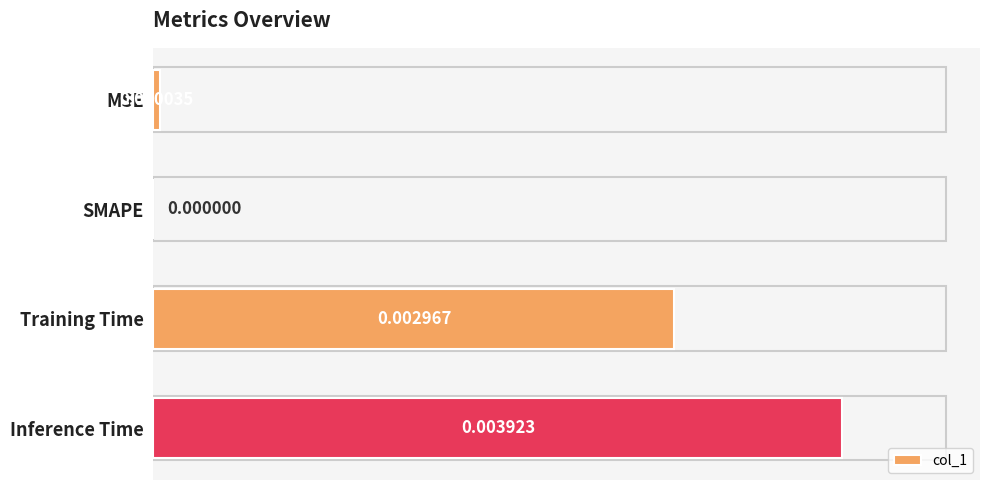

Which label corresponds to the largest value in the chart?

Inference Time